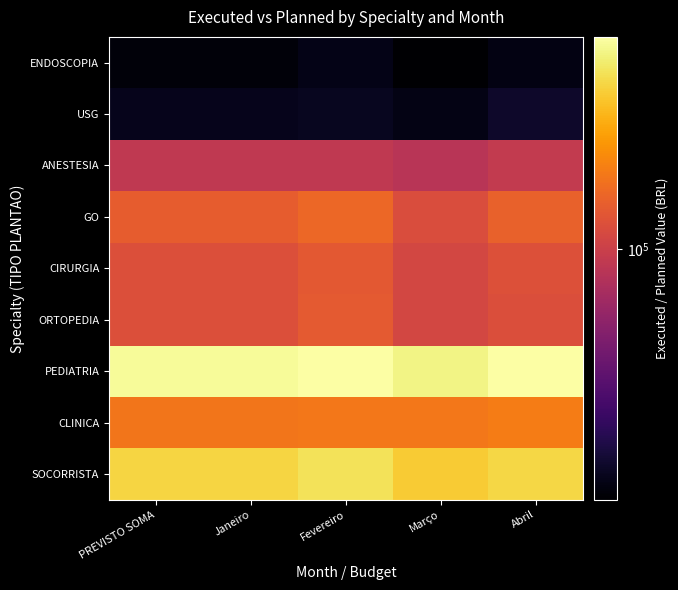

How many distinct data groups are displayed?

9